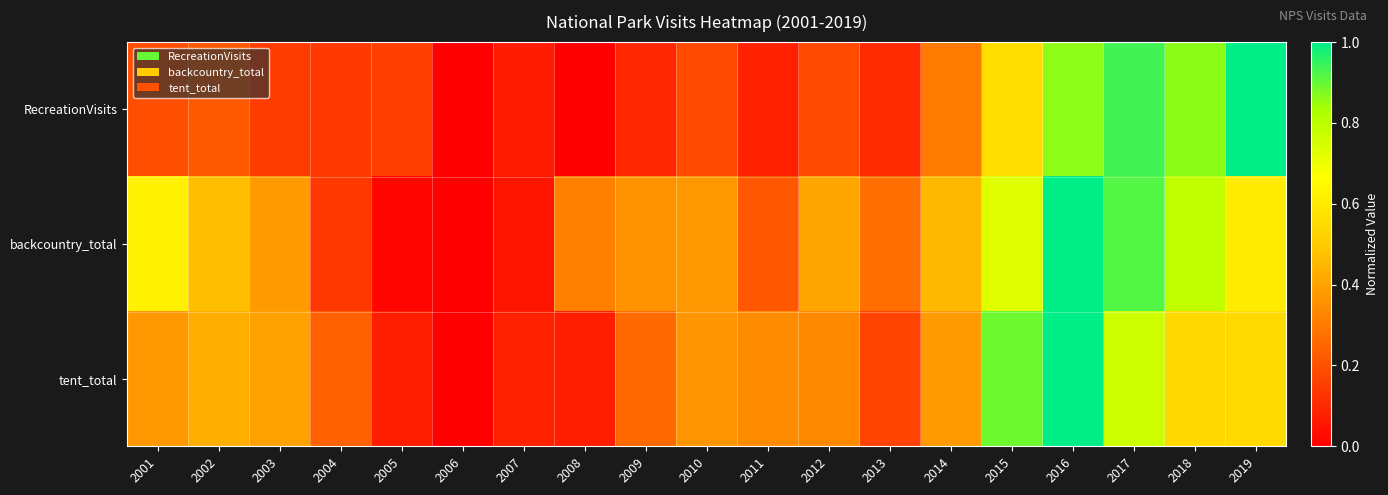

Reading right to left, transcribe all the data shown in this chart.

RecreationVisits: 2019=1.0	2018=0.9	2017=0.9	2016=0.9	2015=0.6	2014=0.3	2013=0.1	2012=0.2	2011=0.1	2010=0.2	2009=0.1	2008=0.0	2007=0.1	2006=0.0	2005=0.2	2004=0.1	2003=0.1	2002=0.2	2001=0.2
backcountry_total: 2019=0.6	2018=0.8	2017=0.9	2016=1.0	2015=0.7	2014=0.5	2013=0.3	2012=0.4	2011=0.2	2010=0.4	2009=0.4	2008=0.3	2007=0.1	2006=0.0	2005=0.0	2004=0.1	2003=0.4	2002=0.5	2001=0.6
tent_total: 2019=0.5	2018=0.5	2017=0.8	2016=1.0	2015=0.9	2014=0.4	2013=0.2	2012=0.3	2011=0.3	2010=0.4	2009=0.3	2008=0.1	2007=0.1	2006=0.0	2005=0.1	2004=0.2	2003=0.4	2002=0.4	2001=0.4